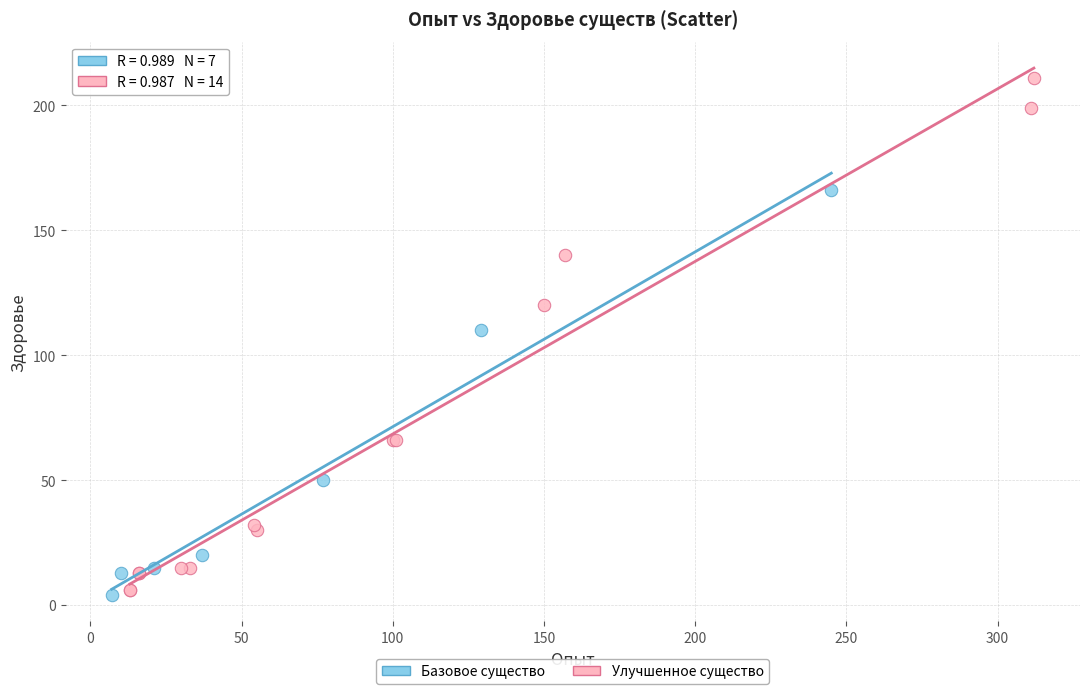

Which series has the widest spread of Y values?

Улучшенное существо